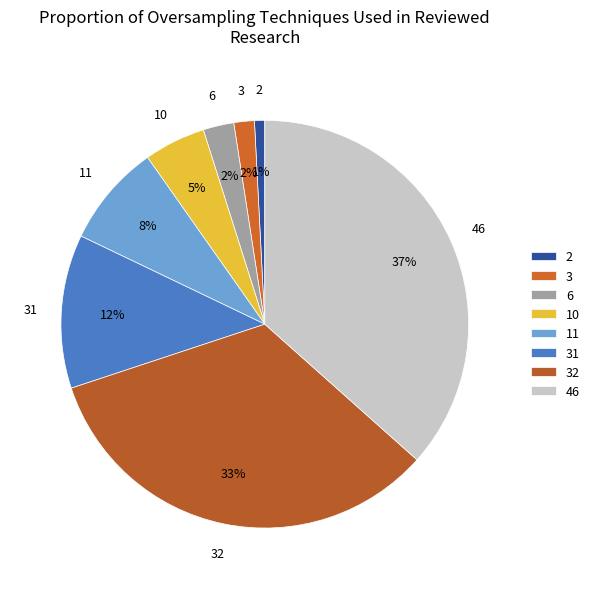

What is the smallest slice in the pie chart?

2